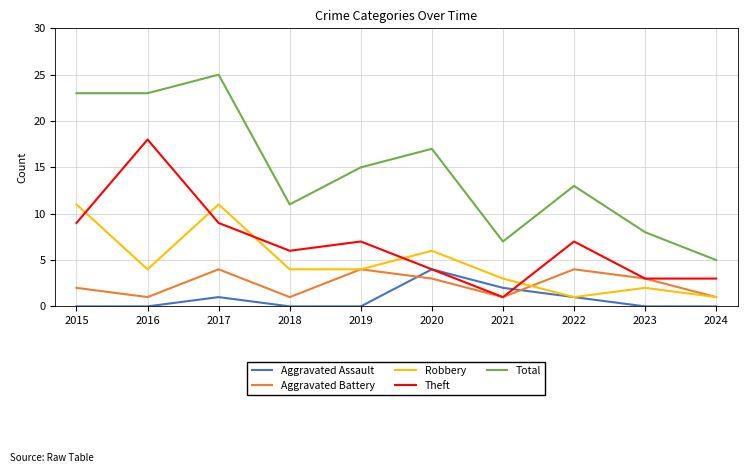

At which category is the sum across all series the highest?

2017